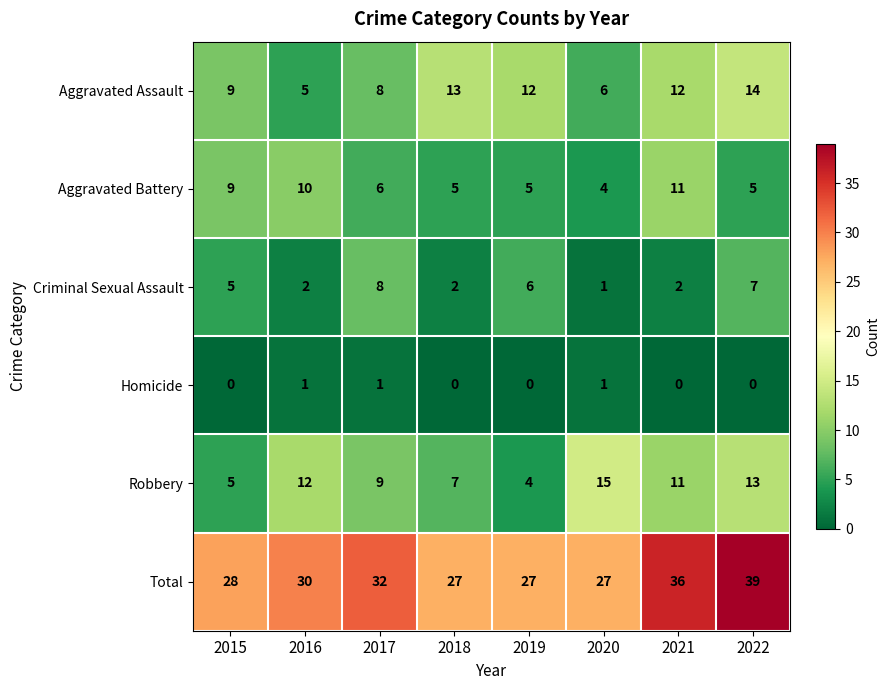

How many data points does each series have?

8